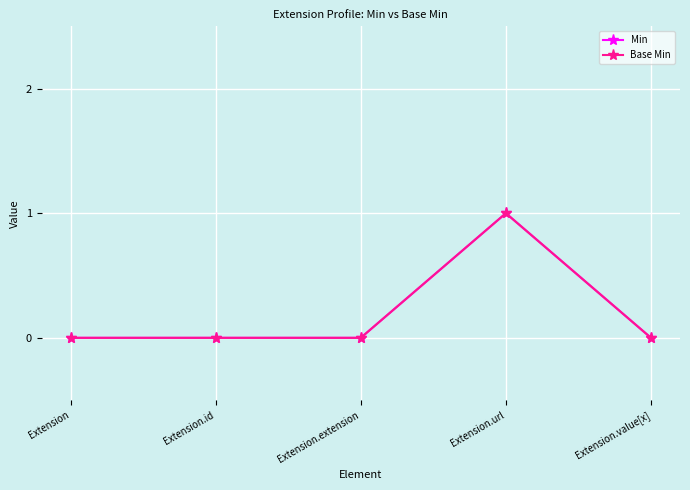

How many lines are shown in the chart?

2